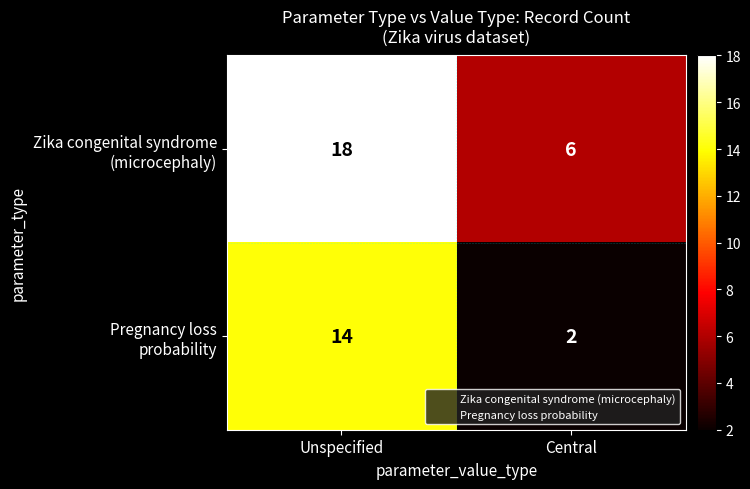

At which category does the chart reach its minimum across all series?

Central